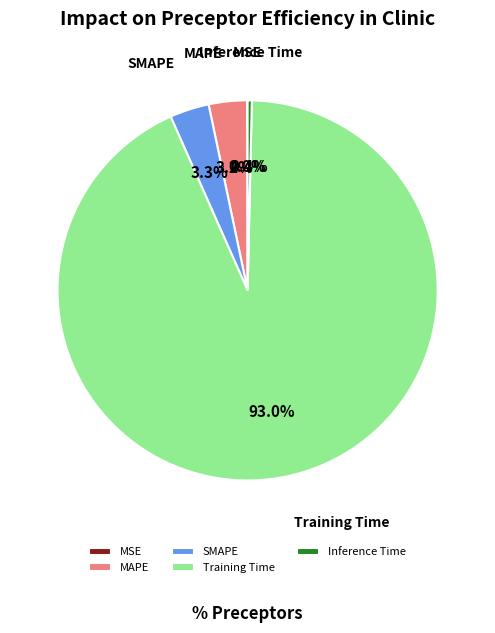

Is there a majority slice in this chart?

Yes